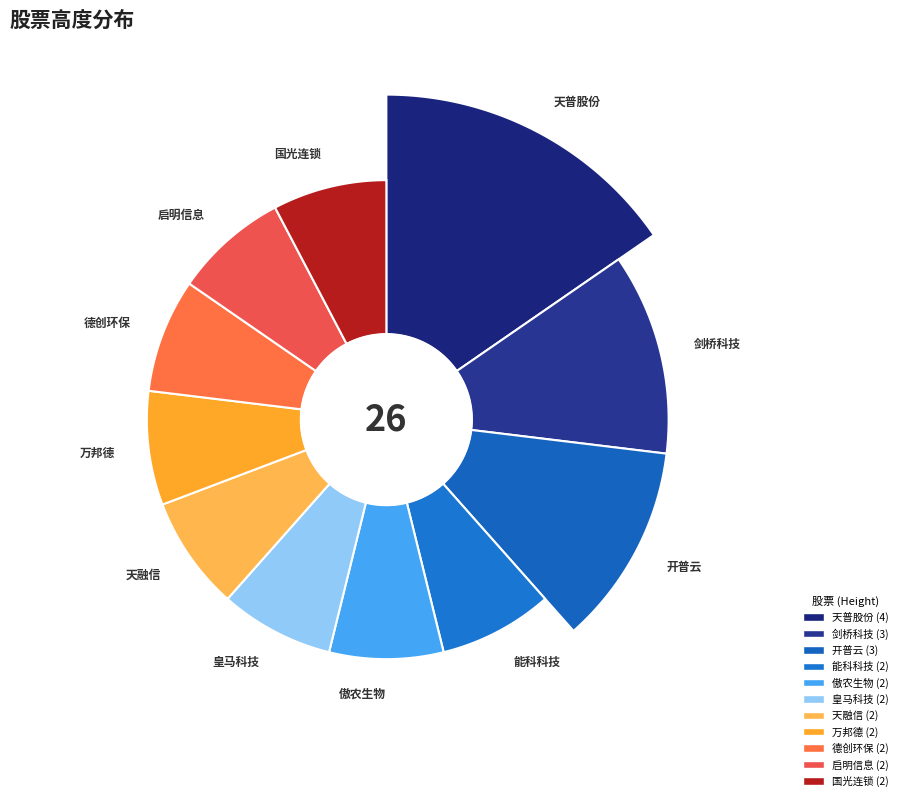

To the nearest percent, what is the average slice percentage?

9%